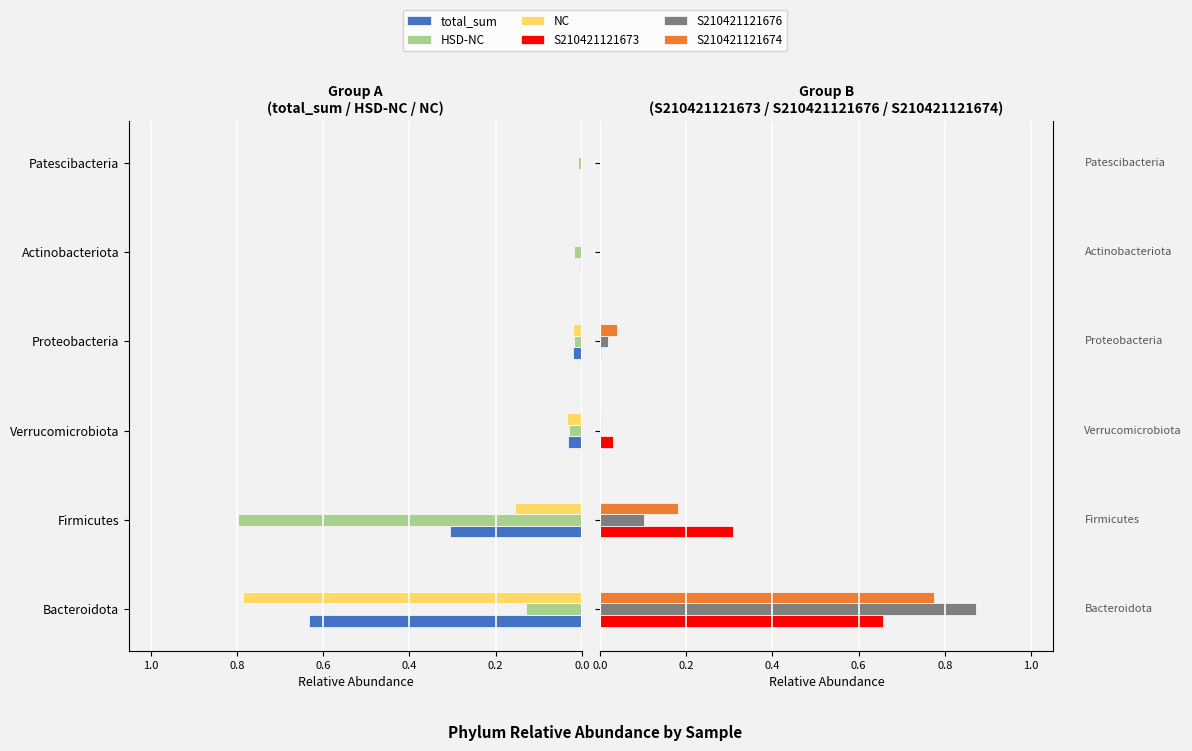

Reading left to right, transcribe all the data shown in this chart.

total_sum: -0.6	-0.3	-0.0	-0.0	-0.0	-0.0
HSD-NC: -0.1	-0.8	-0.0	-0.0	-0.0	-0.0
NC: -0.8	-0.2	-0.0	-0.0	-0.0	-0.0
S210421121673: 0.7	0.3	0.0	0.0	0.0	0.0
S210421121676: 0.9	0.1	0.0	0.0	0.0	0.0
S210421121674: 0.8	0.2	0.0	0.0	0.0	0.0